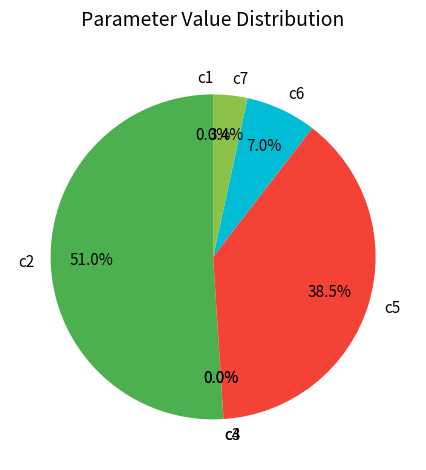

The c2 slice represents 37% of the pie. True or false?

False